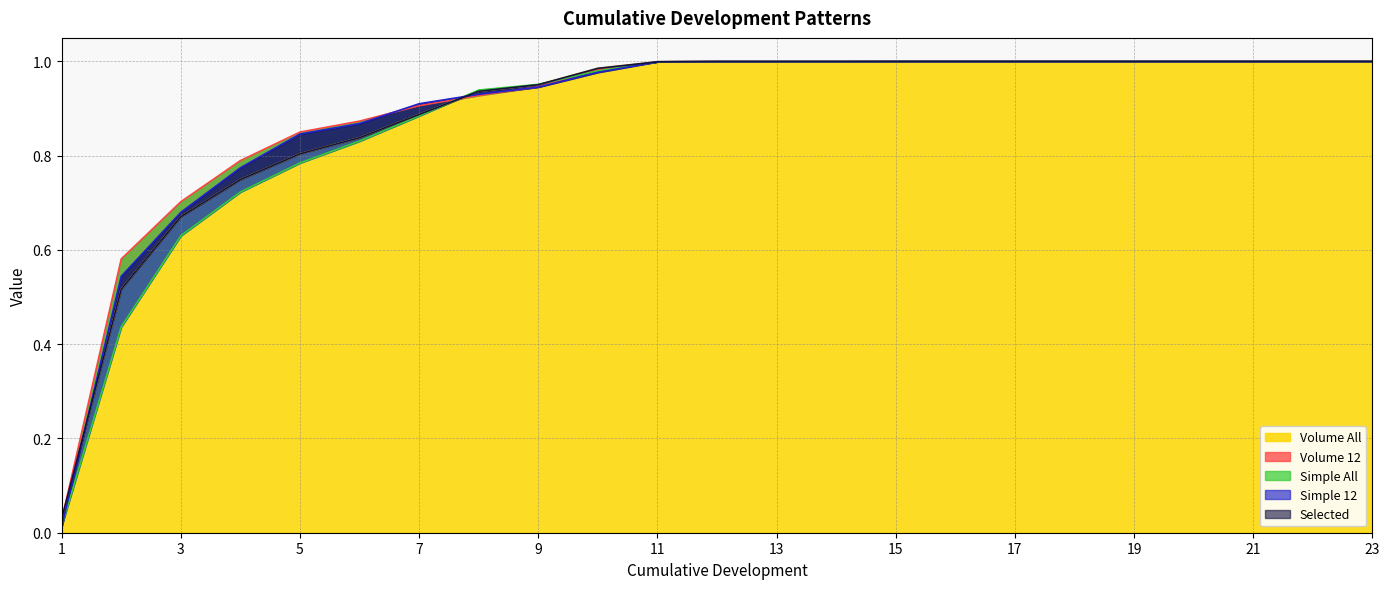

The Volume All series shows 0.9 at 8. True or false?

True